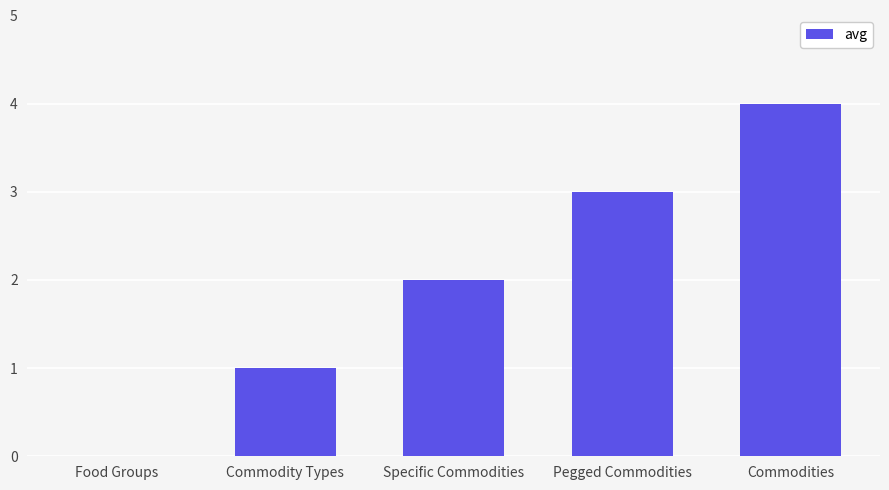

Is it true that the value at Commodity Types is 2?

False